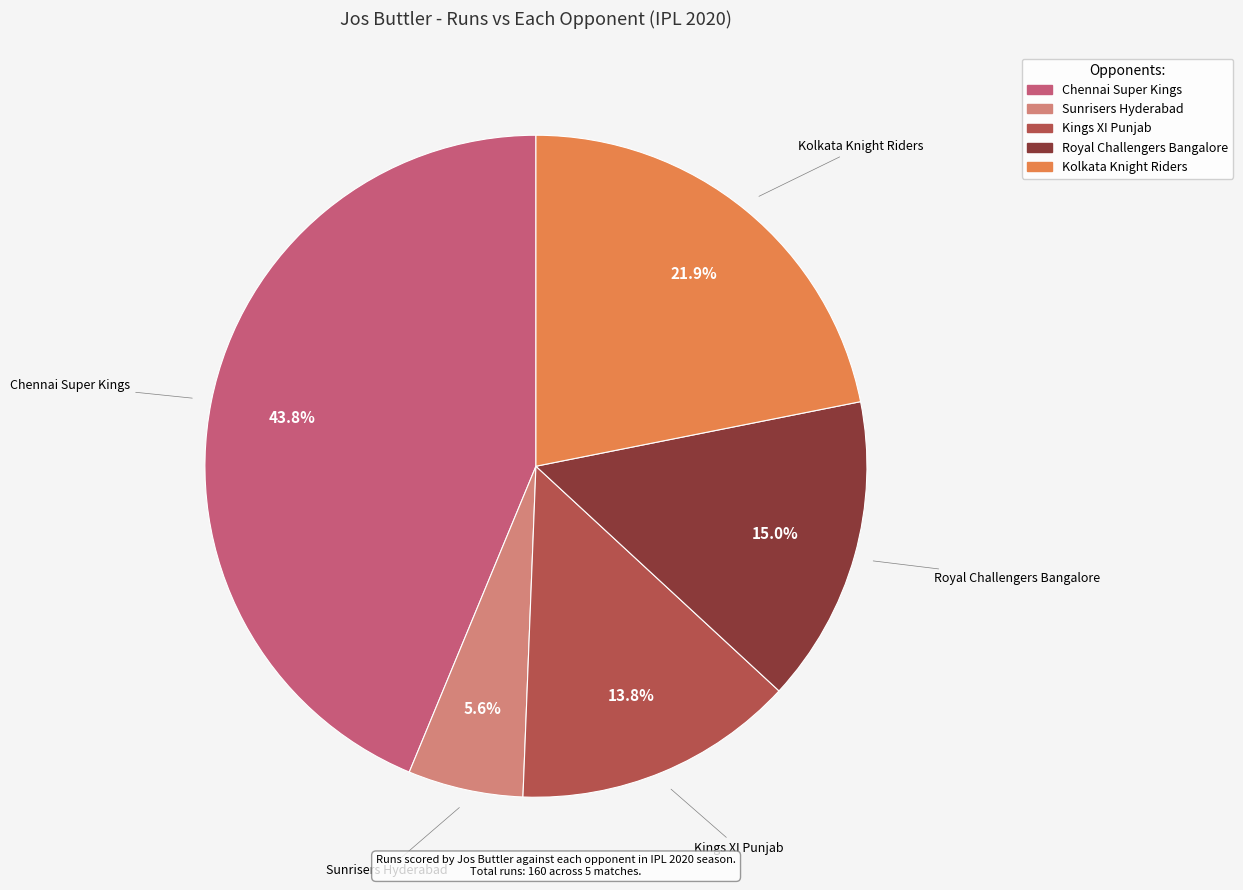

How many segments does this pie chart have?

5